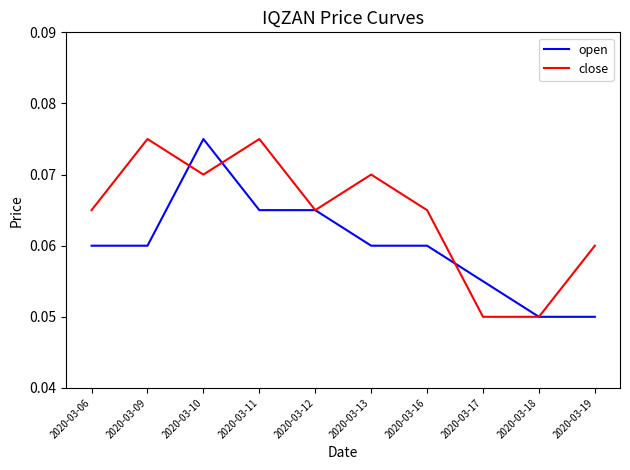

The value of open at 2020-03-10 is 0.0. True or false?

False